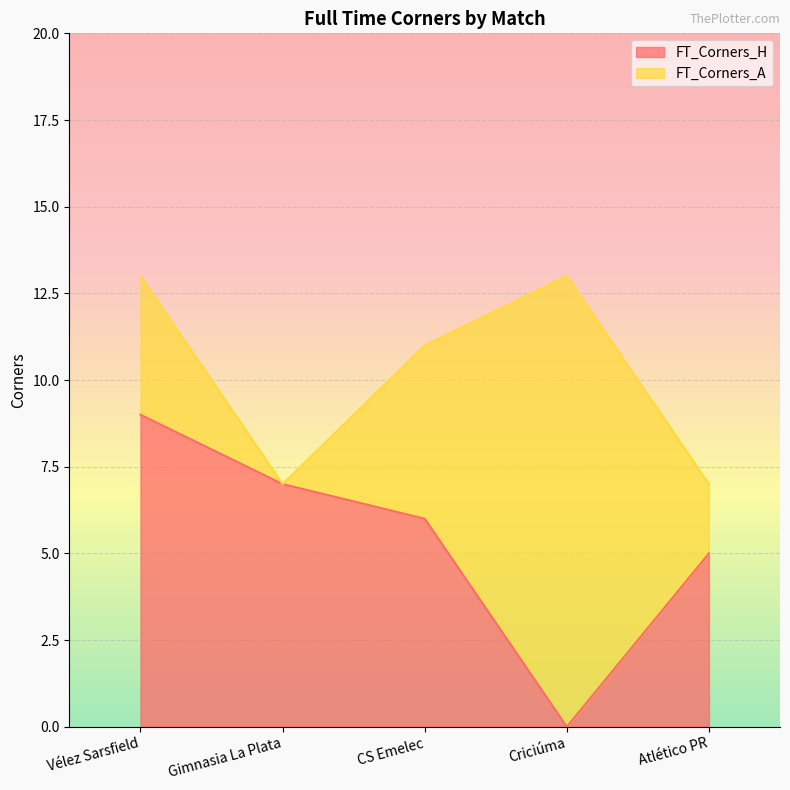

The chart shows a value of 5 at Atlético PR. True or false?

True